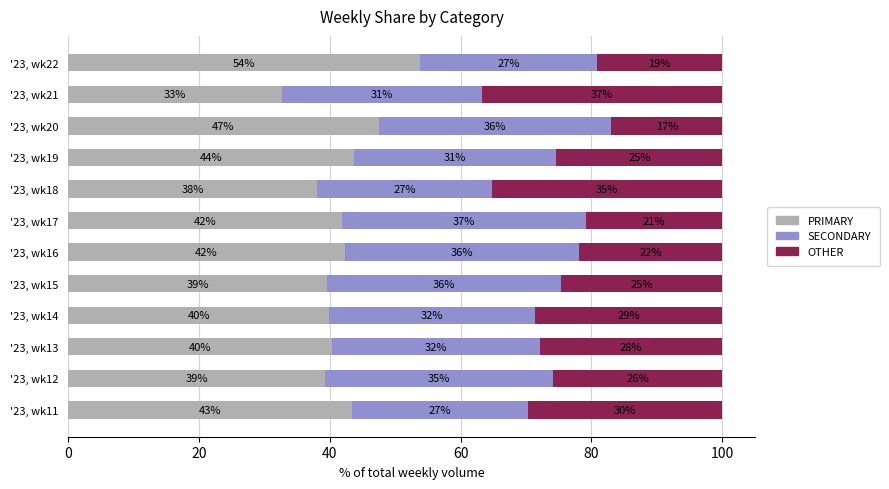

What is the total value across all series at '23, wk11?

100.0